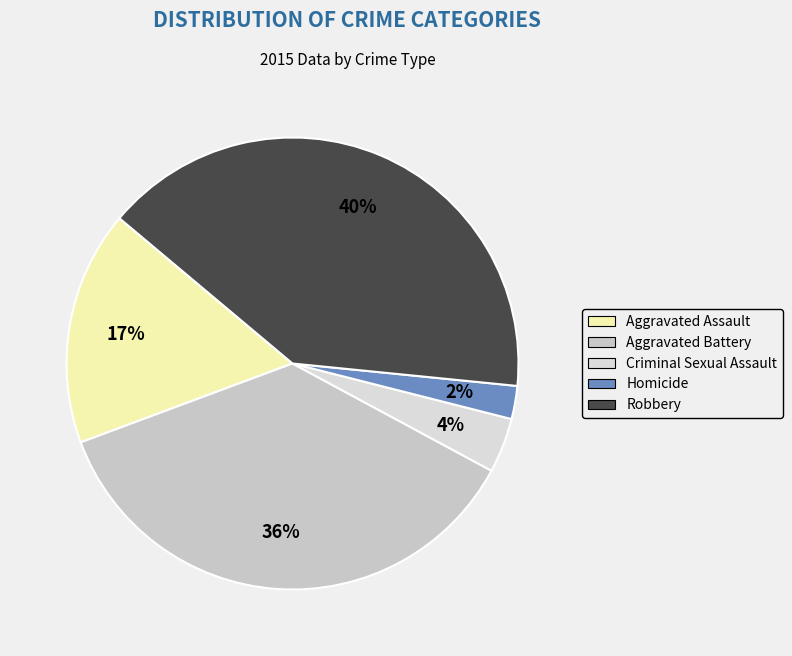

To the nearest percent, what percentage of the pie is Aggravated Battery?

36%